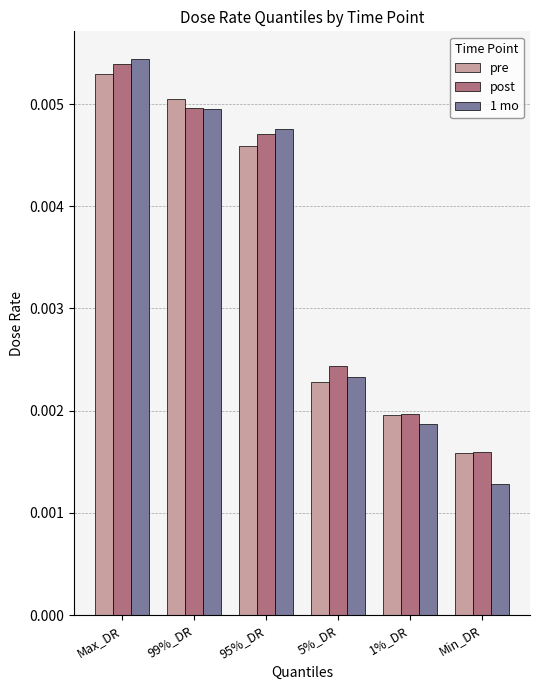

Where is pre nearest to the value 0?

Min_DR